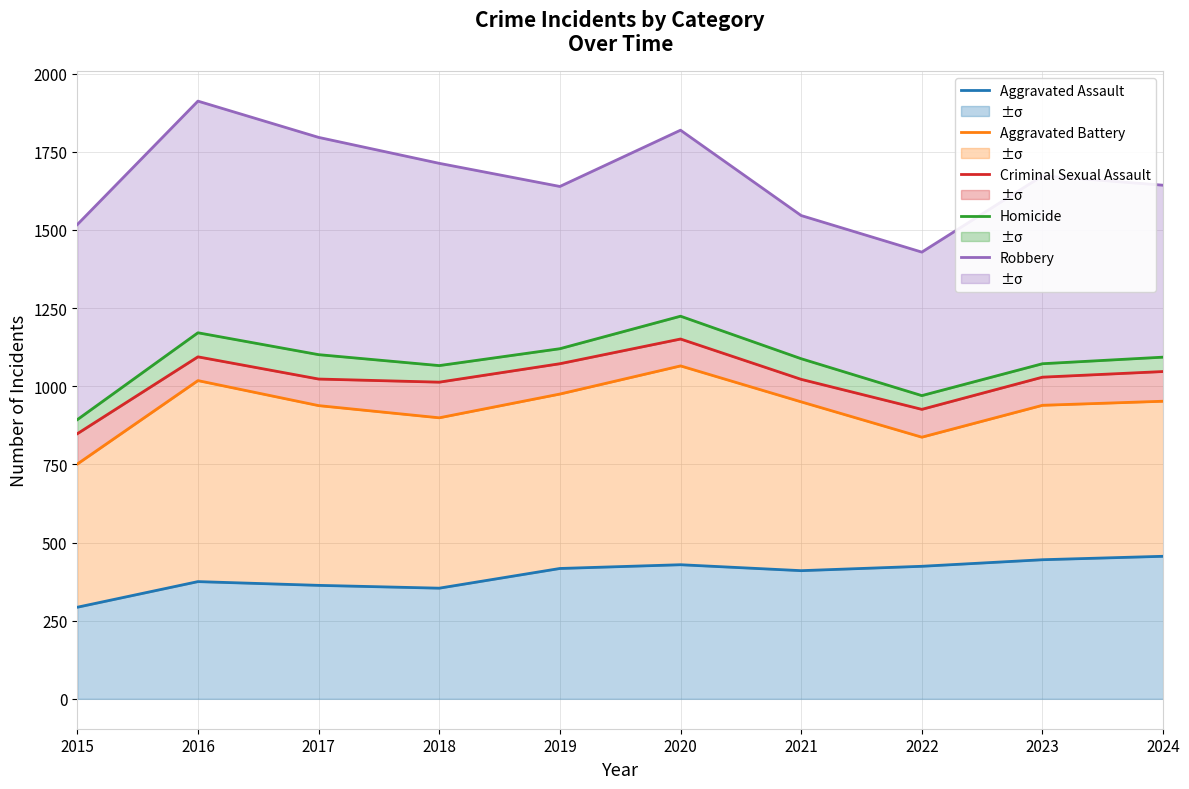

What is the difference between the maximum and minimum values in the Criminal Sexual Assault series?

303